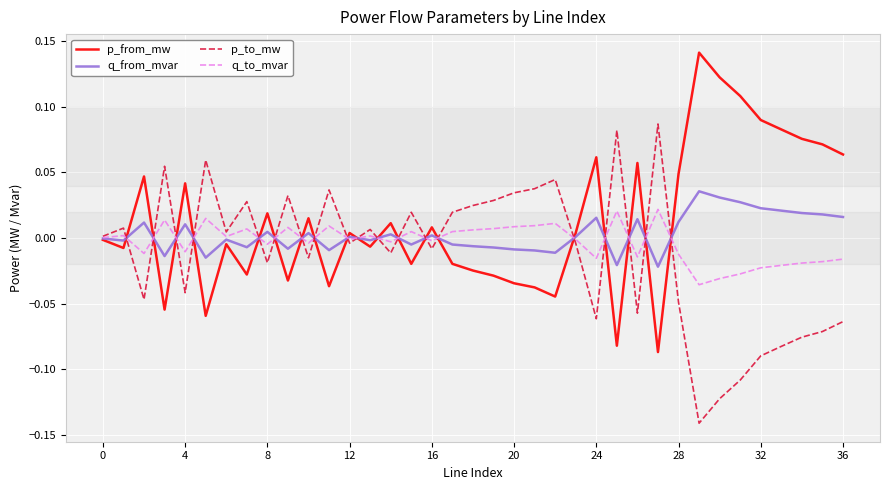

Which series ends up on top after the final intersection of q_to_mvar and p_from_mw?

p_from_mw